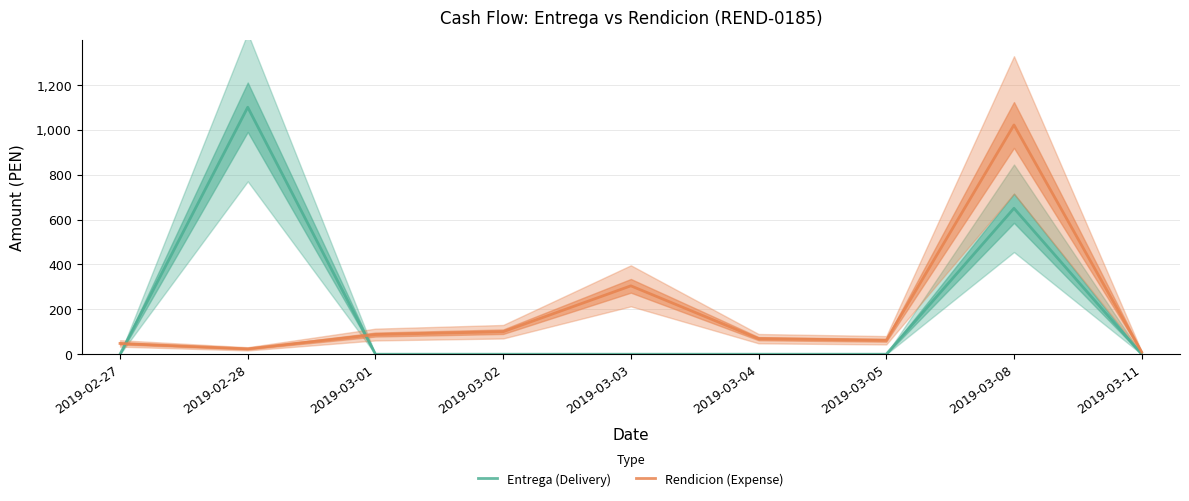

How many lines are shown in the chart?

2